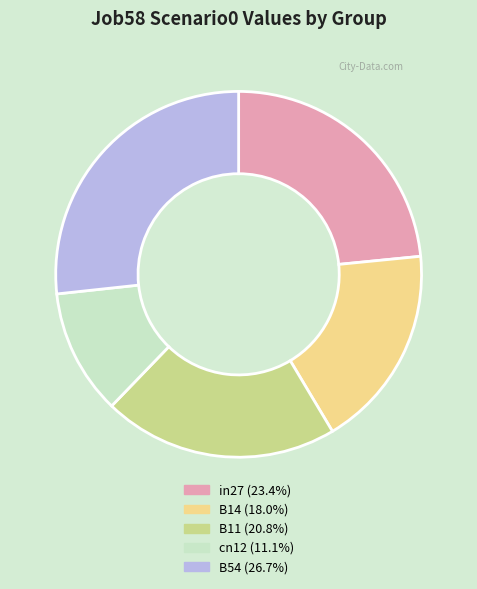

Does any single category account for the majority?

No